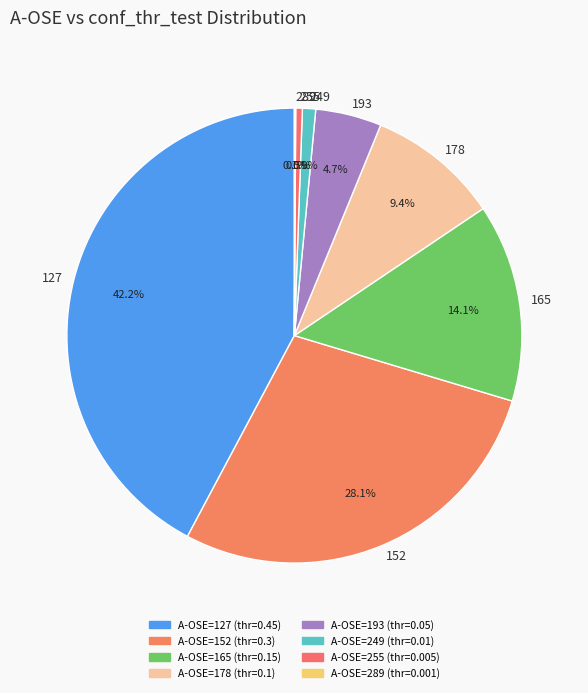

Rank the categories by value from highest to lowest.

127, 152, 165, 178, 193, 249, 255, 289